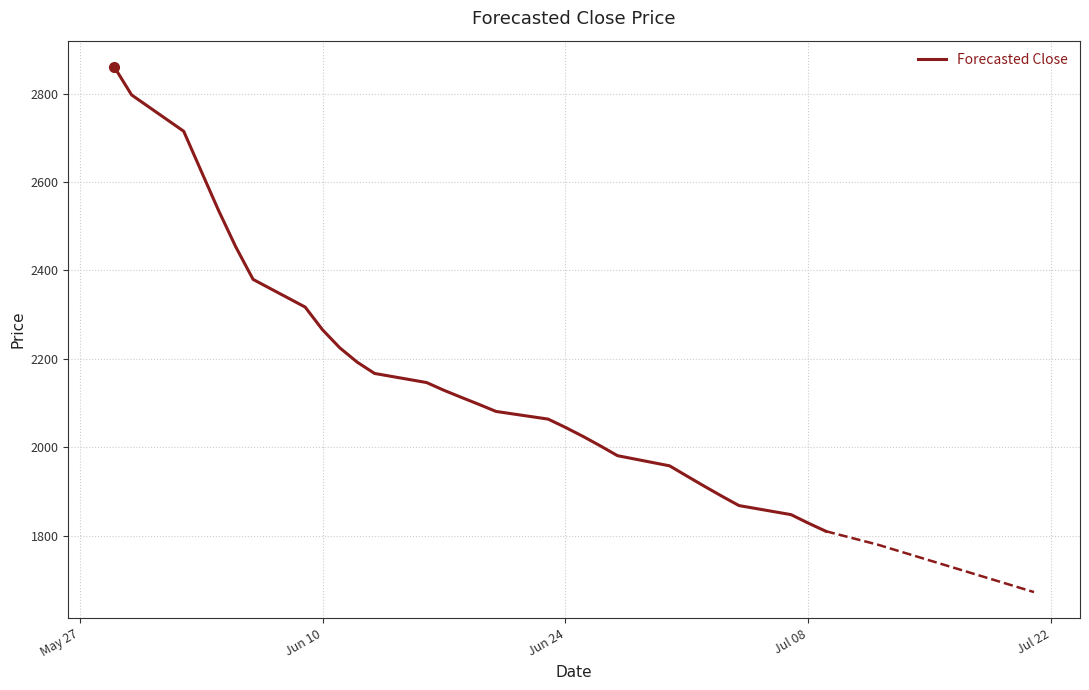

Reading left to right, list all the values displayed in this chart.

2860.3	2796.9	2714.8	2625.4	2536.4	2453.2	2379.5	2316.9	2265.6	2224.6	2192.3	2166.8	2146.1	2128.6	2112.6	2097.0	2080.8	2063.4	2044.7	2024.5	2003.1	1980.7	1957.7	1934.6	1911.7	1889.3	1867.8	1847.3	1827.9	1809.8